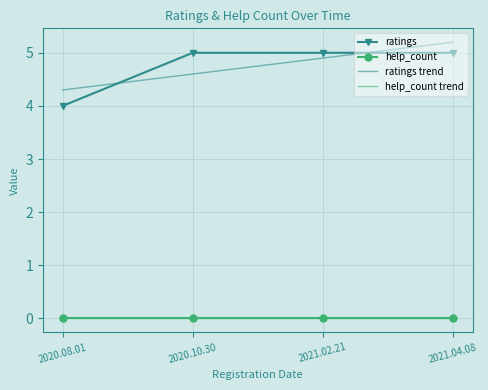

List the series in order of their peak value, lowest first.

help_count, help_count trend, ratings, ratings trend